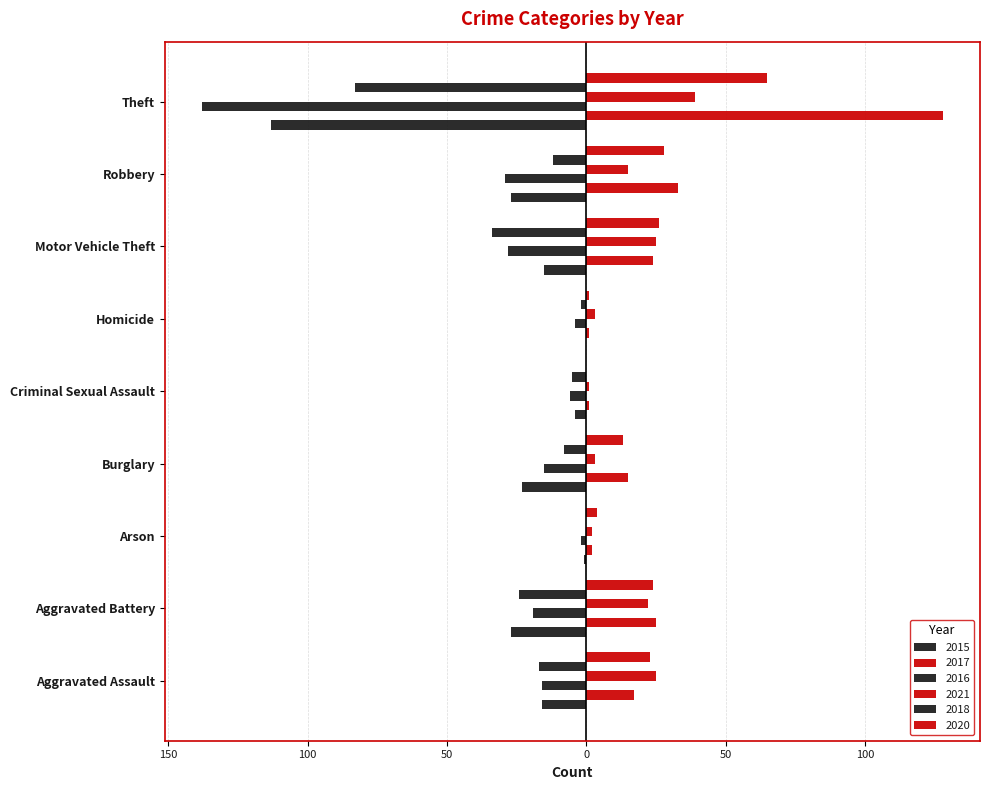

Reading left to right, list all the values displayed in this chart.

2015: Aggravated Assault=-16	Aggravated Battery=-27	Arson=-1	Burglary=-23	Criminal Sexual Assault=-4	Homicide=0	Motor Vehicle Theft=-15	Robbery=-27	Theft=-113
2017: Aggravated Assault=17	Aggravated Battery=25	Arson=2	Burglary=15	Criminal Sexual Assault=1	Homicide=1	Motor Vehicle Theft=24	Robbery=33	Theft=128
2016: Aggravated Assault=-16	Aggravated Battery=-19	Arson=-2	Burglary=-15	Criminal Sexual Assault=-6	Homicide=-4	Motor Vehicle Theft=-28	Robbery=-29	Theft=-138
2021: Aggravated Assault=25	Aggravated Battery=22	Arson=2	Burglary=3	Criminal Sexual Assault=1	Homicide=3	Motor Vehicle Theft=25	Robbery=15	Theft=39
2018: Aggravated Assault=-17	Aggravated Battery=-24	Arson=0	Burglary=-8	Criminal Sexual Assault=-5	Homicide=-2	Motor Vehicle Theft=-34	Robbery=-12	Theft=-83
2020: Aggravated Assault=23	Aggravated Battery=24	Arson=4	Burglary=13	Criminal Sexual Assault=0	Homicide=1	Motor Vehicle Theft=26	Robbery=28	Theft=65